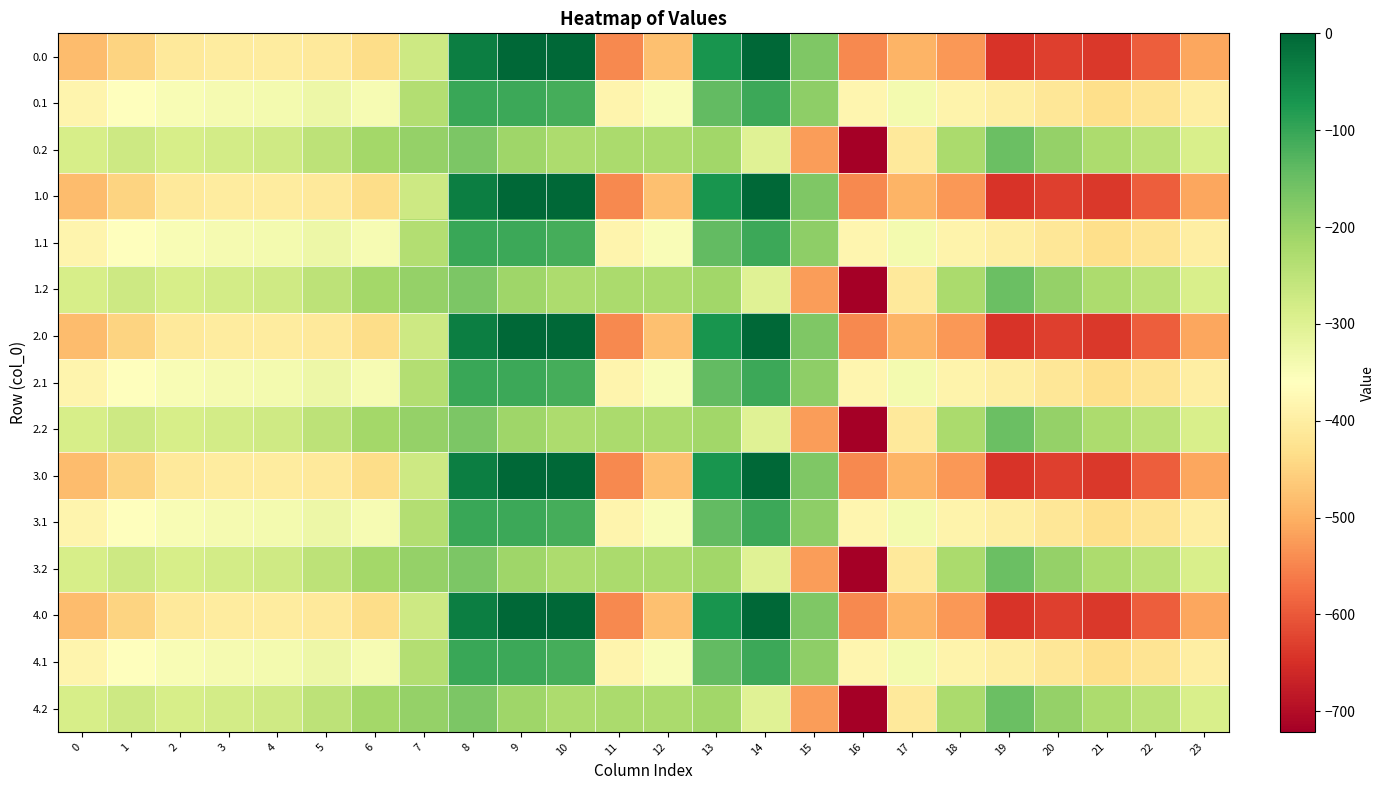

Count the number of data series in this chart.

15